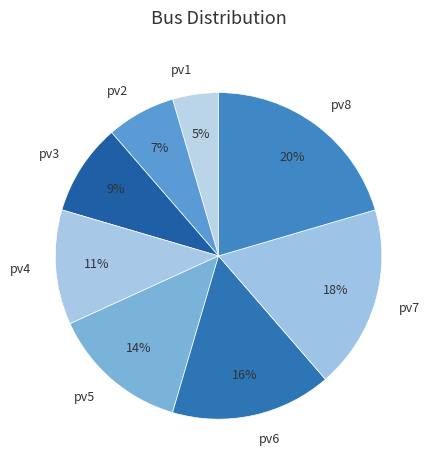

To the nearest percent, what portion does pv1 represent?

5%